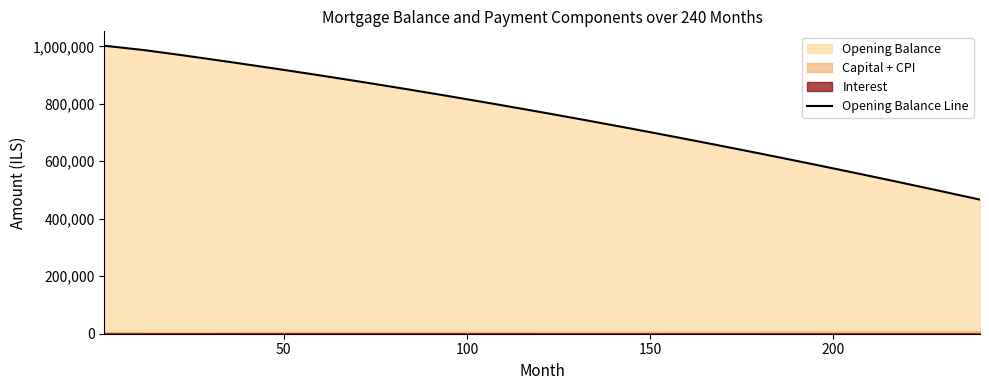

The chart shows a value of 1174814.1 at 13. True or false?

False